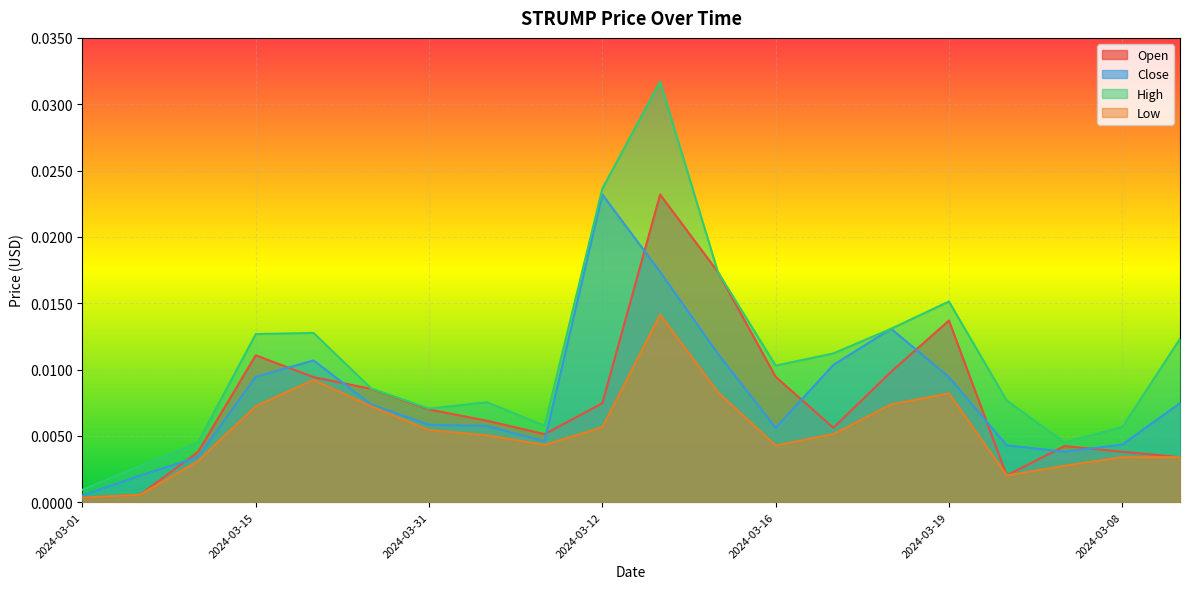

What are all the series names shown in the legend?

Open, Close, High, Low